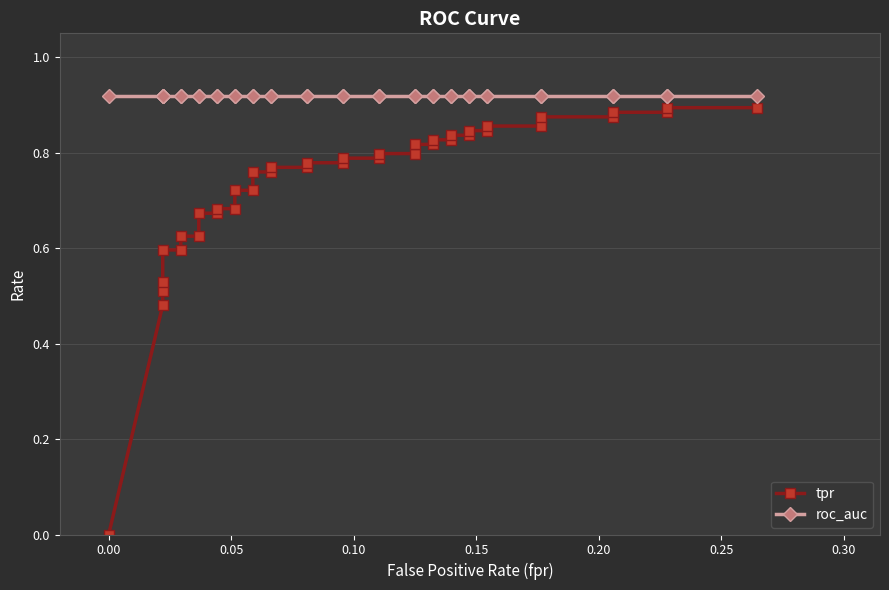

How many data points does each series have?

40